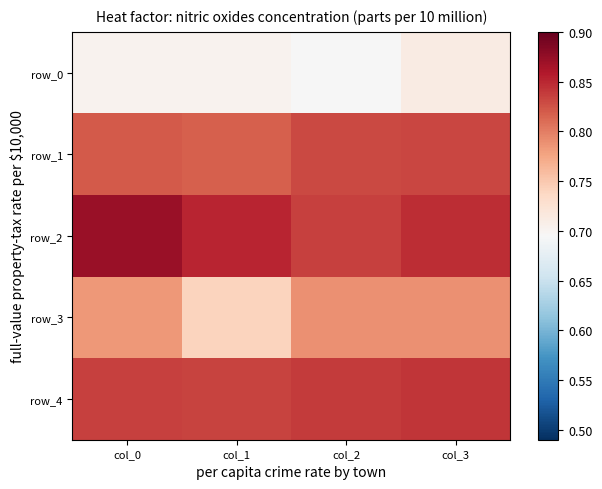

What value does the row_2 series have at col_0?

0.9